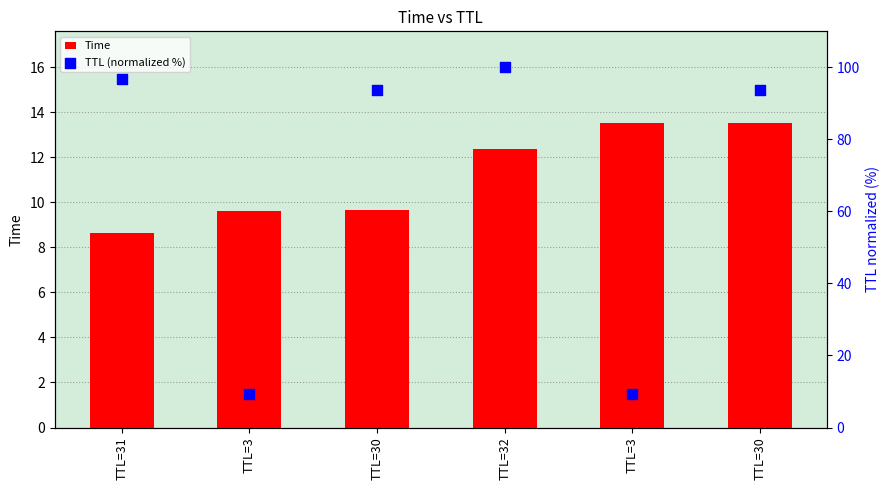

Which series has the largest Y range (max minus min)?

TTL (normalized %)